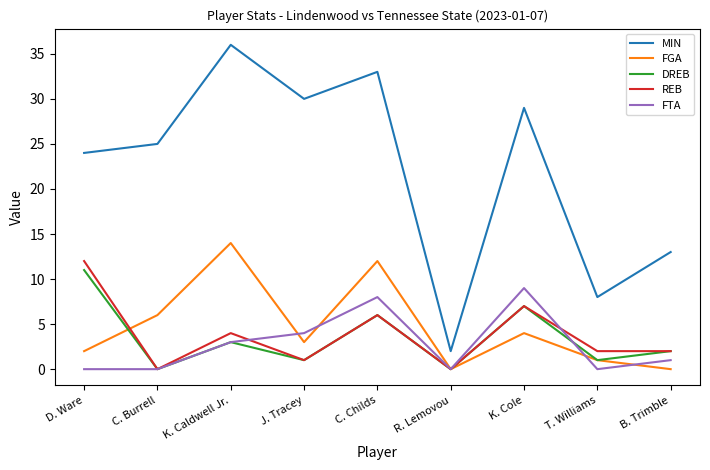

What is the maximum value for REB?

12